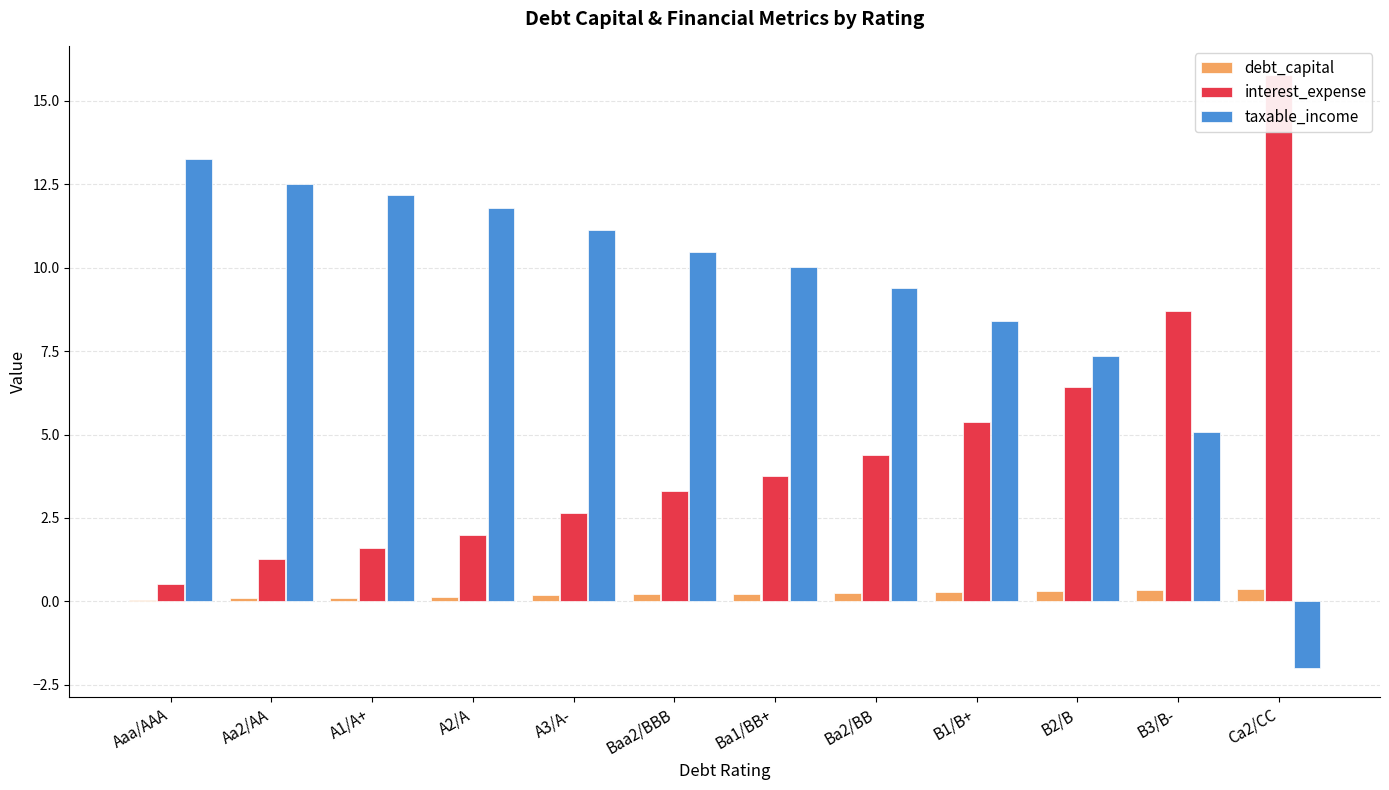

How many data points in interest_expense are above 3?

7